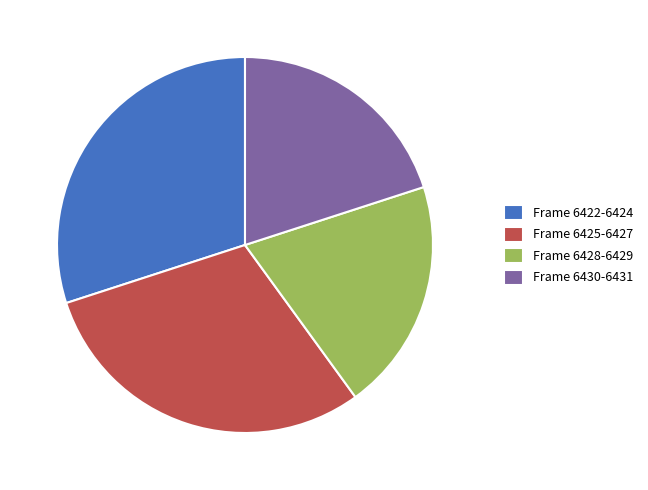

Is the sum of Frame 6428-6429 and Frame 6430-6431 greater than half?

No